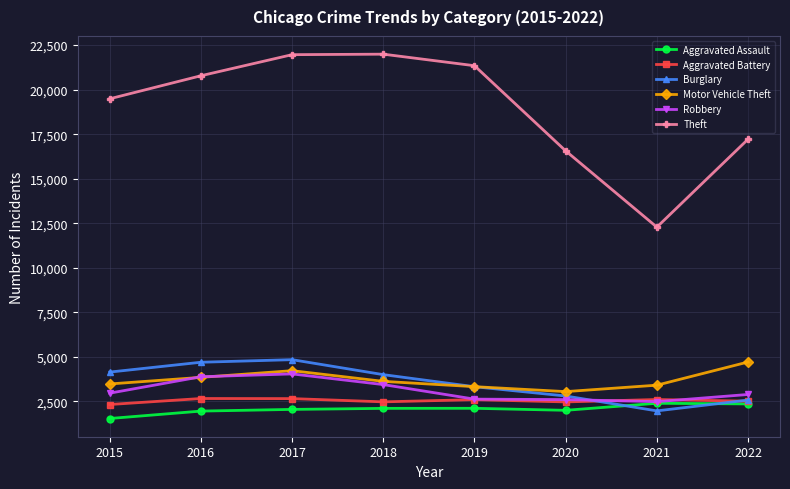

What is the sum of the Motor Vehicle Theft values at 2022 and 2017?

8931